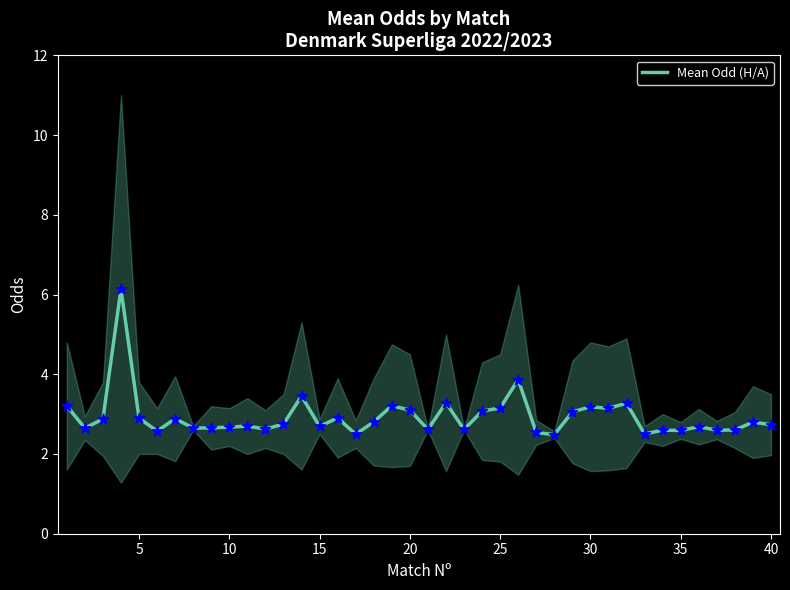

The value of Mean Odd (H/A) at 40 is 1.6. True or false?

False